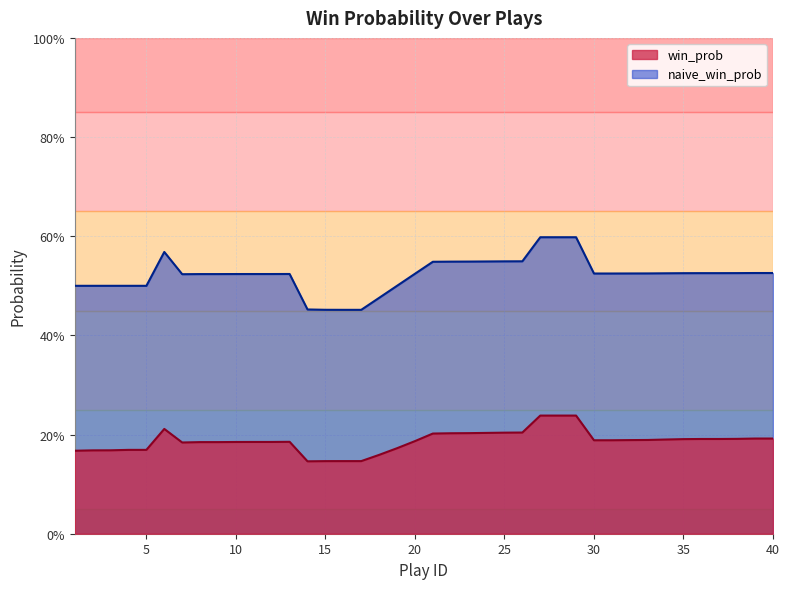

What is the maximum value for naive_win_prob?

0.6